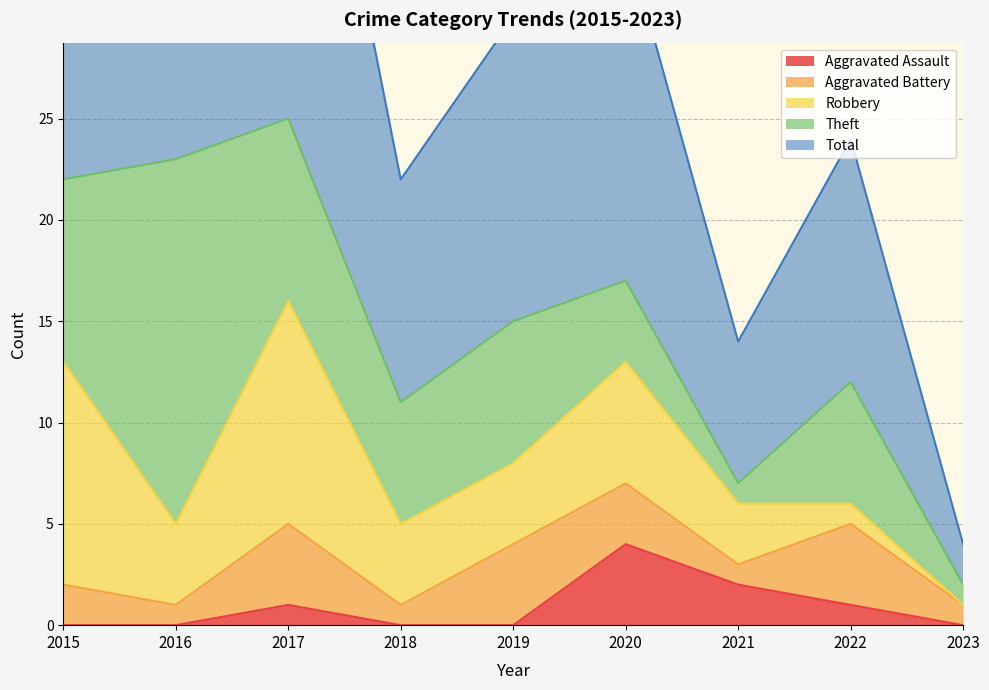

True or false: Robbery and Total cross at least once.

False